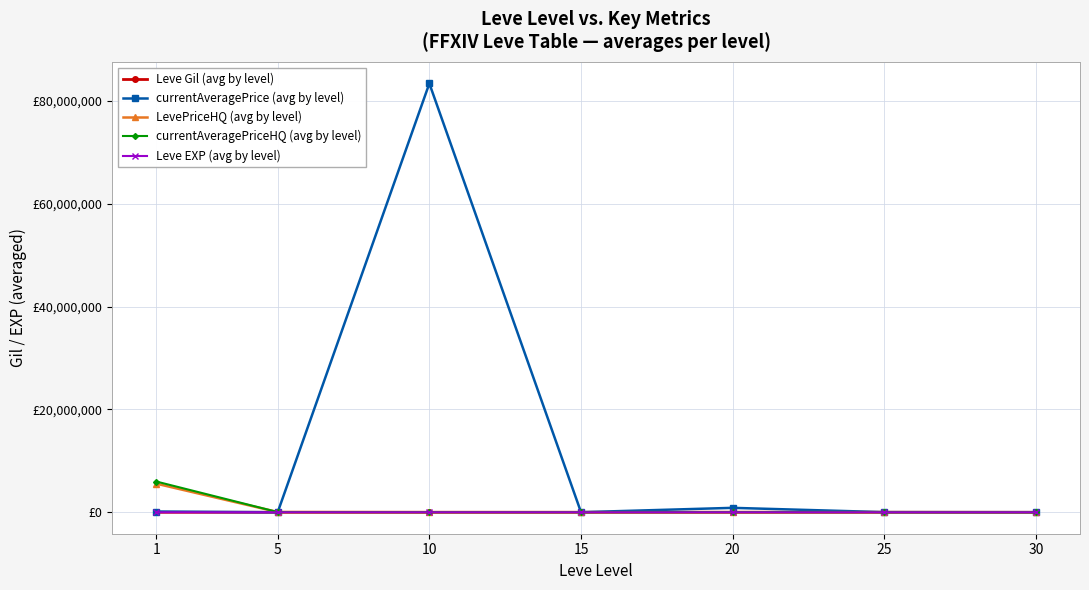

Reading left to right, transcribe all the data shown in this chart.

Leve Gil (avg by level): 1=531	5=488	10=768	15=810	20=300	25=595	30=405
currentAveragePrice (avg by level): 1=142413	5=3360	10=83353587	15=14705	20=862912	25=26803	30=14557
LevePriceHQ (avg by level): 1=5559444	5=43330	10=19086	15=17510	20=28682	25=24654	30=6871
currentAveragePriceHQ (avg by level): 1=5975736	5=43330	10=19086	15=17510	20=28682	25=24654	30=6871
Leve EXP (avg by level): 1=1	5=6	10=7	15=22	20=23	25=34	30=59